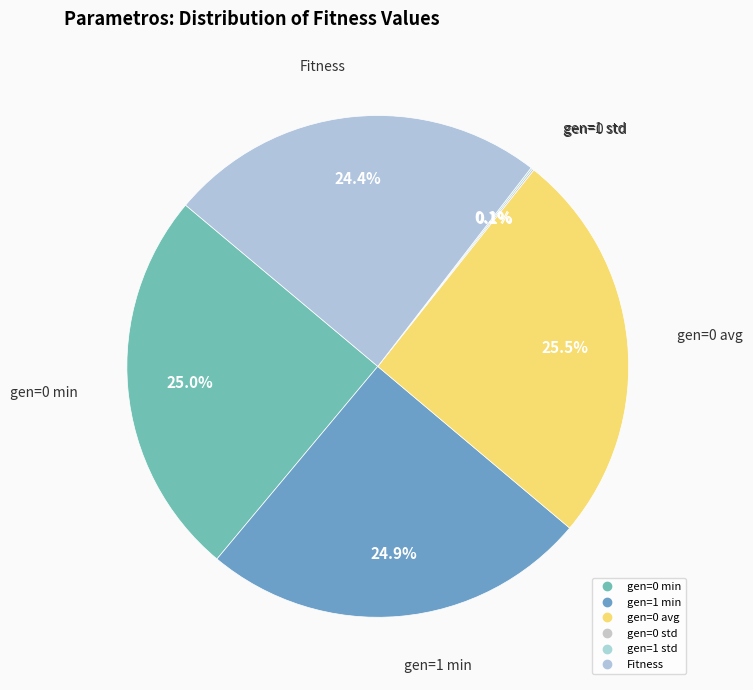

How many slices are in this pie chart?

6